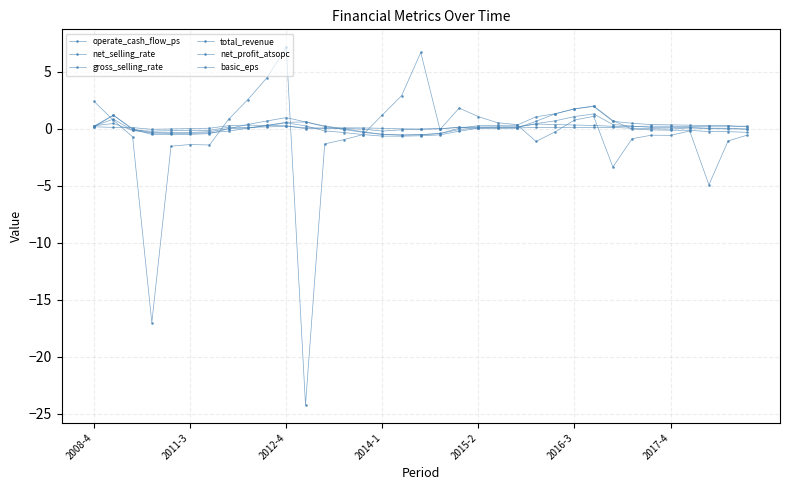

Count the number of data series in this chart.

6